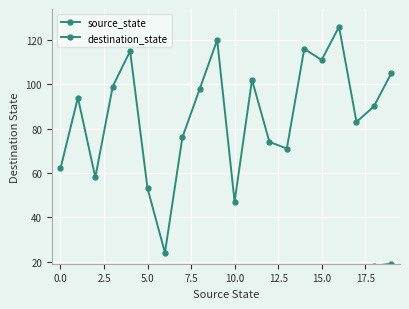

In destination_state, how many points are higher than both neighbors (excluding endpoints)?

6